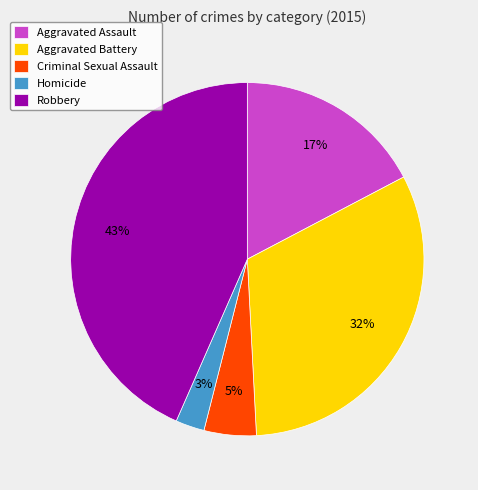

Which has a higher value, Aggravated Assault or Robbery?

Robbery